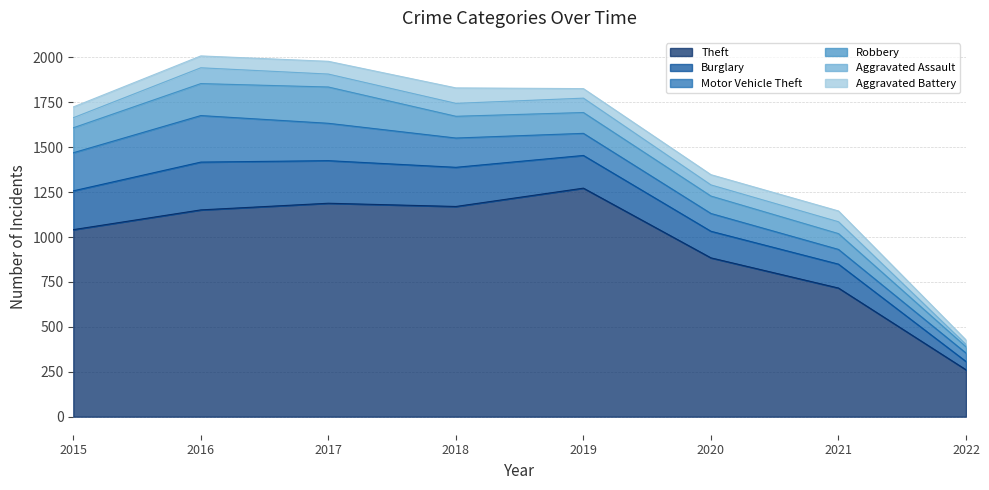

What is the highest value of the Robbery series?

202